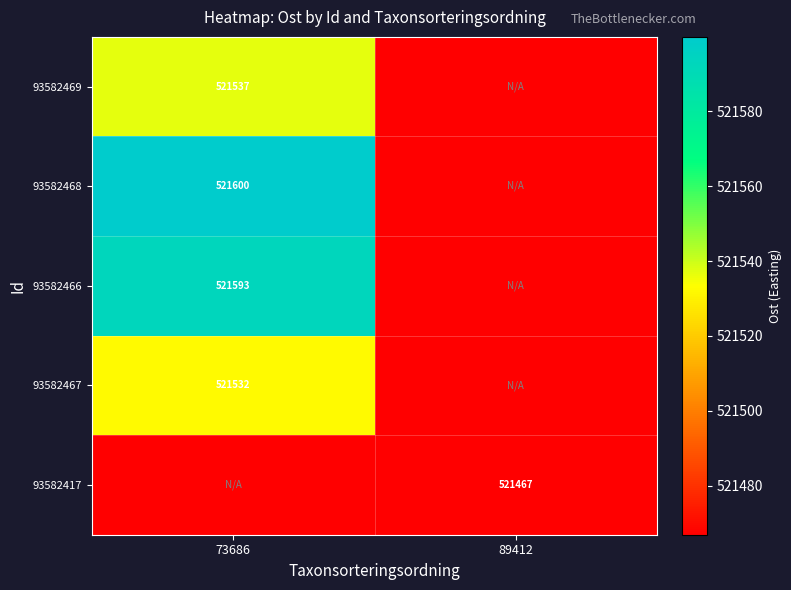

Between 73686 and 89412, which series saw the biggest shift?

93582468